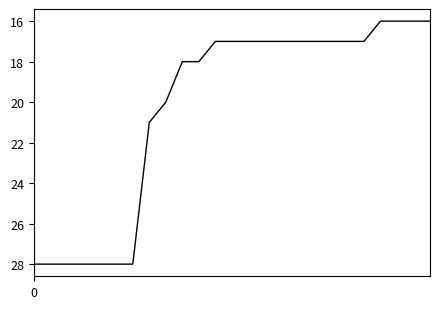

Does the chart have visible grid lines?

No